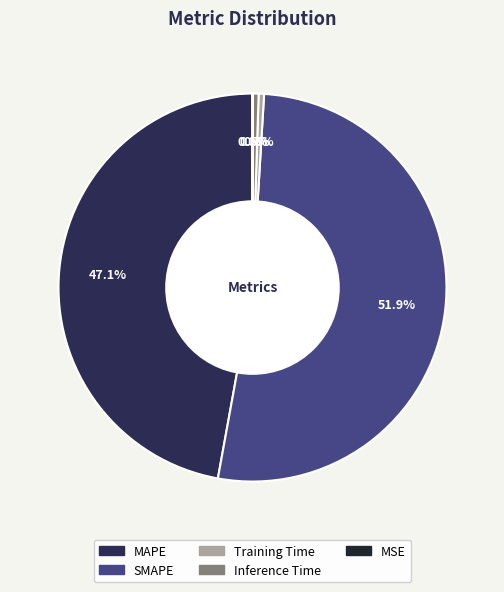

What is the largest slice in the pie chart?

SMAPE